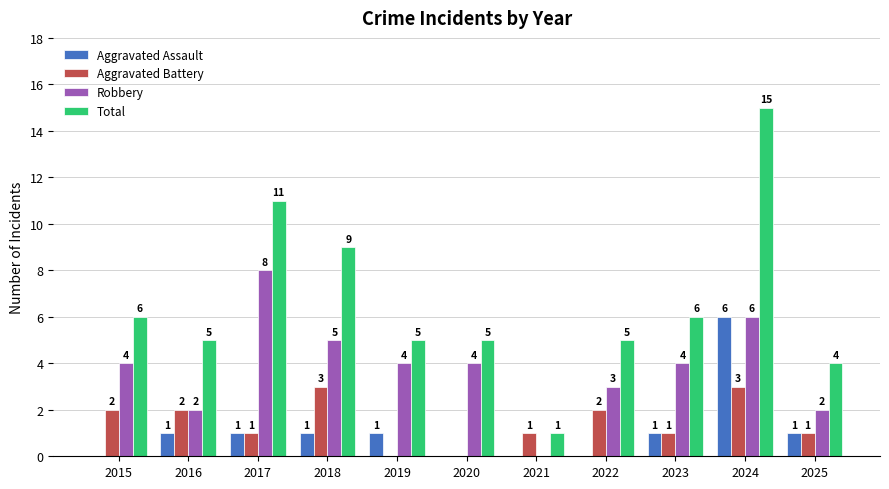

What is the highest value of the Total series?

15